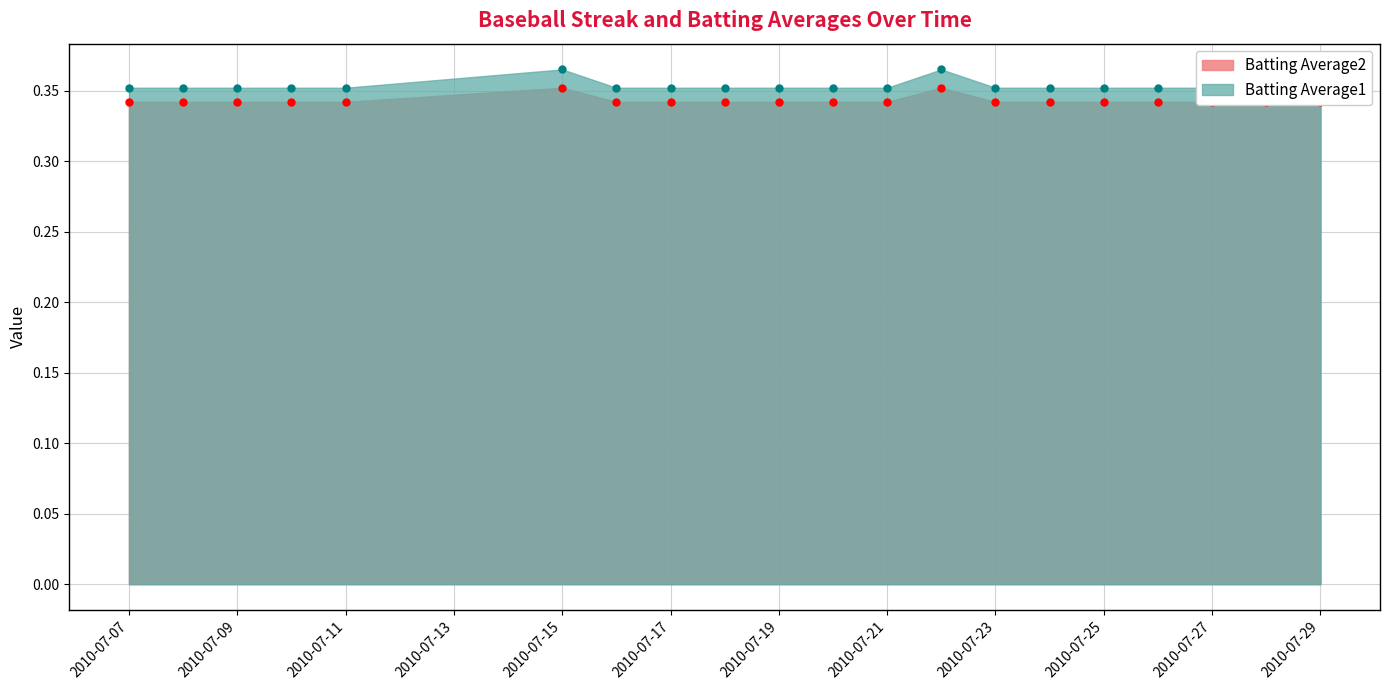

Which has a higher value, 2010-07-18 or 2010-07-16?

2010-07-18